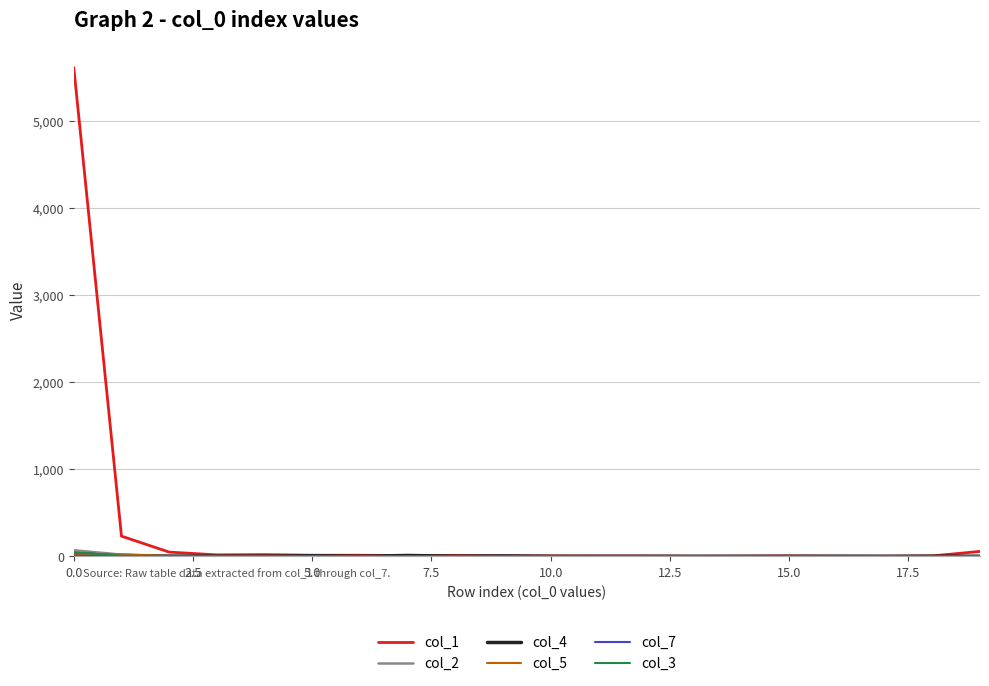

What is the greatest value displayed?

5612